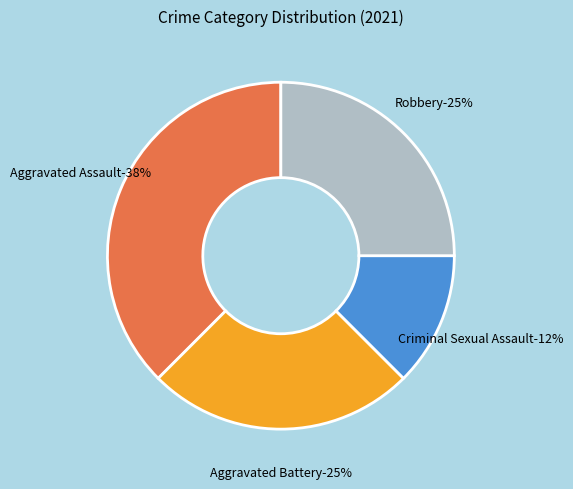

Is it true that Aggravated Assault is 23% of the pie?

False